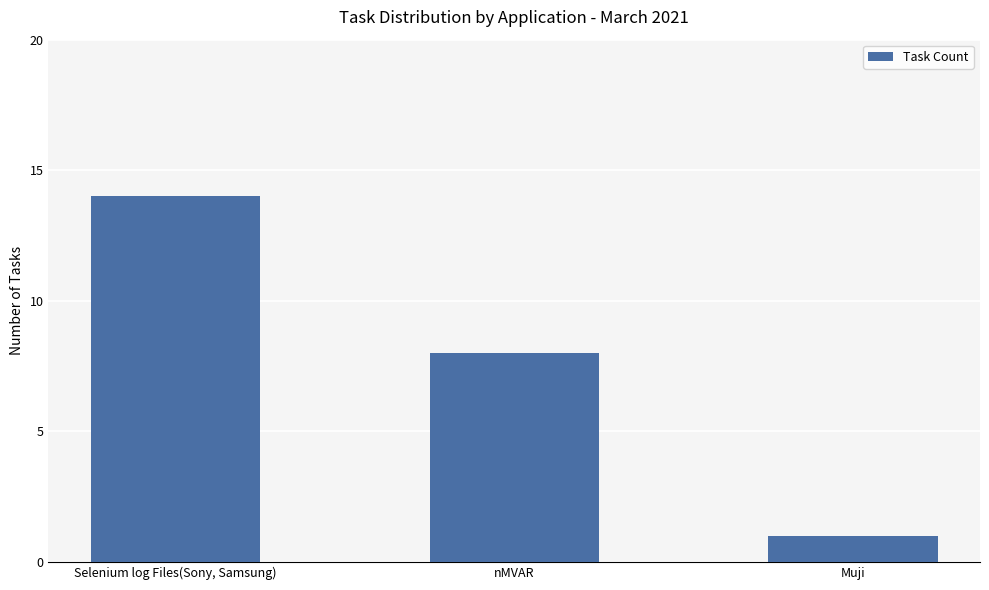

What is the minimum value shown in the chart?

1